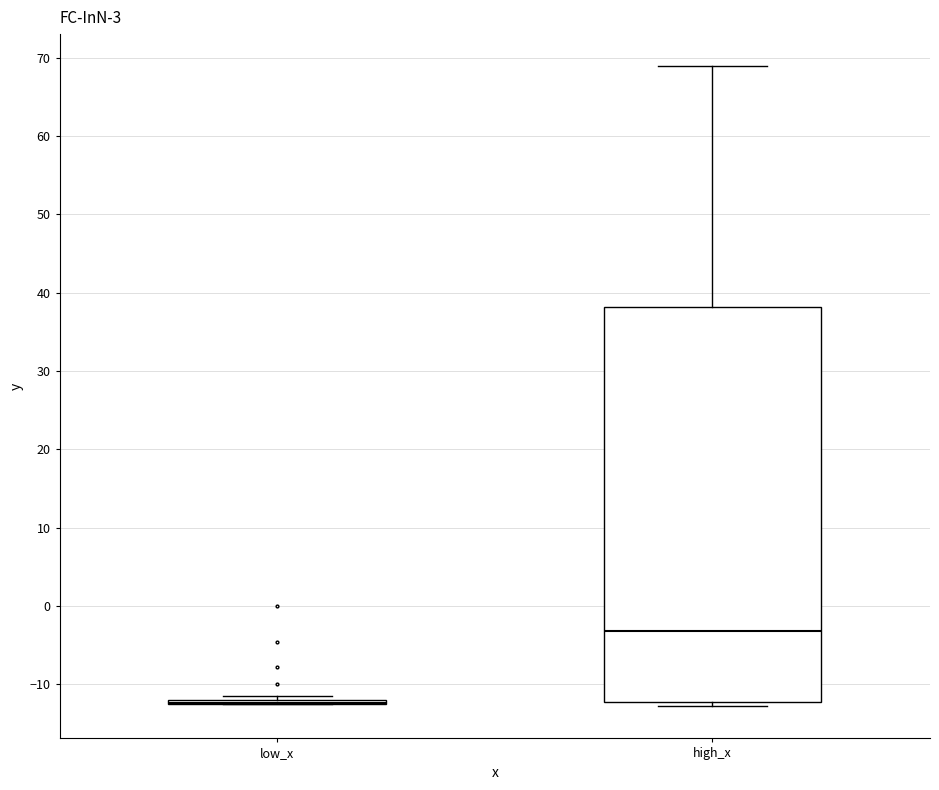

Where is the upper edge of the box for high_x on the y-axis? The values are not printed on the chart, so give them approximately, as read against the axis.

38